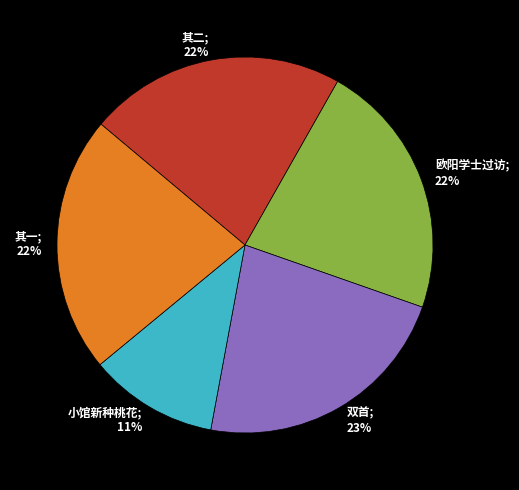

What is the smallest slice in the pie chart?

小馆新种桃花; 11%